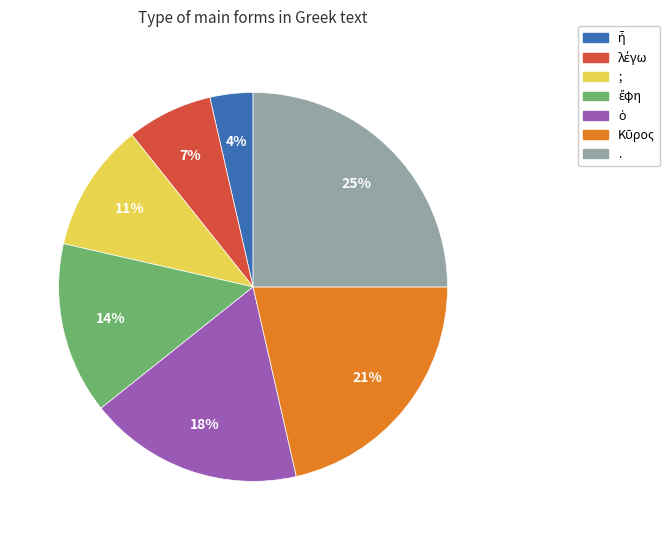

To the nearest percent, what portion does . represent?

25%